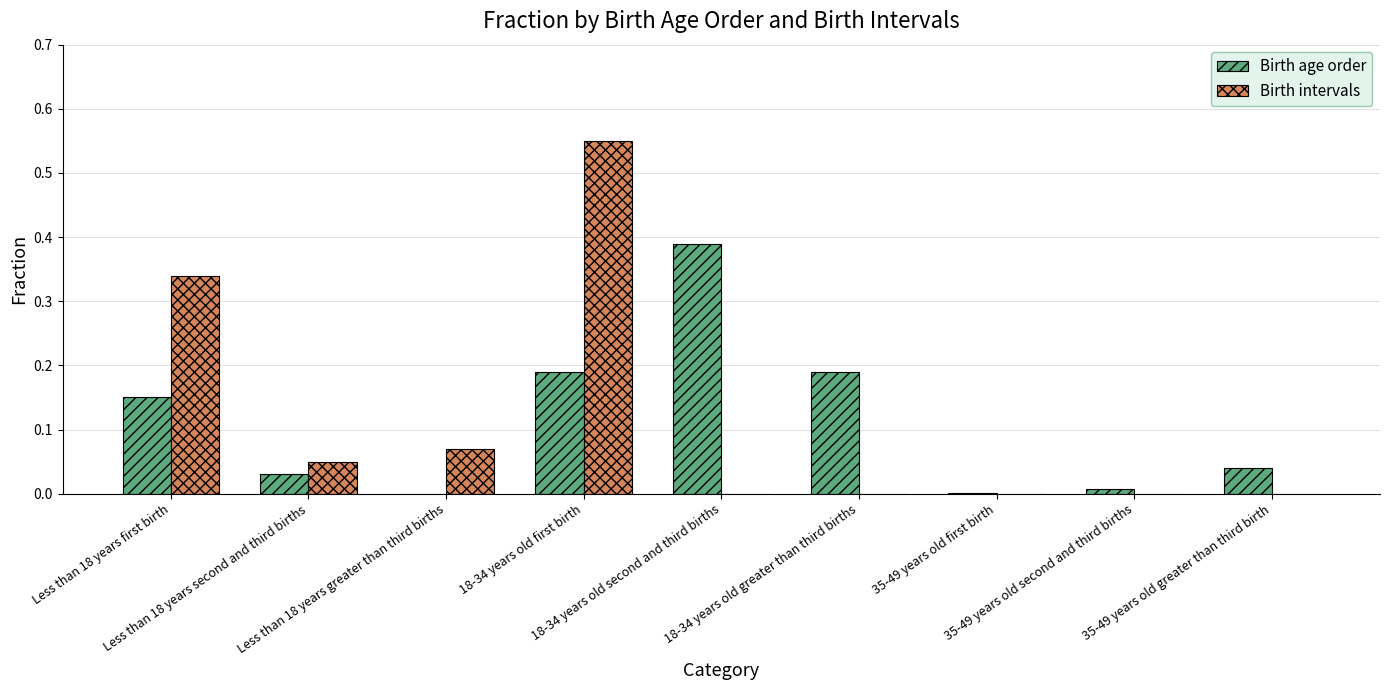

What is the sum of all Birth intervals values?

1.0